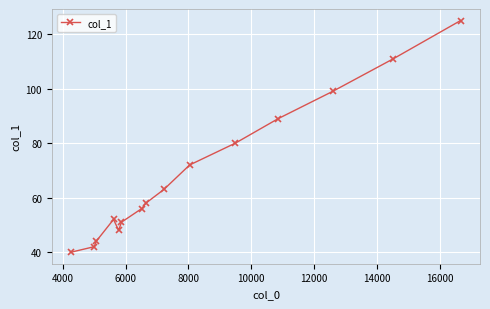

What is the difference between the maximum and minimum values?

85